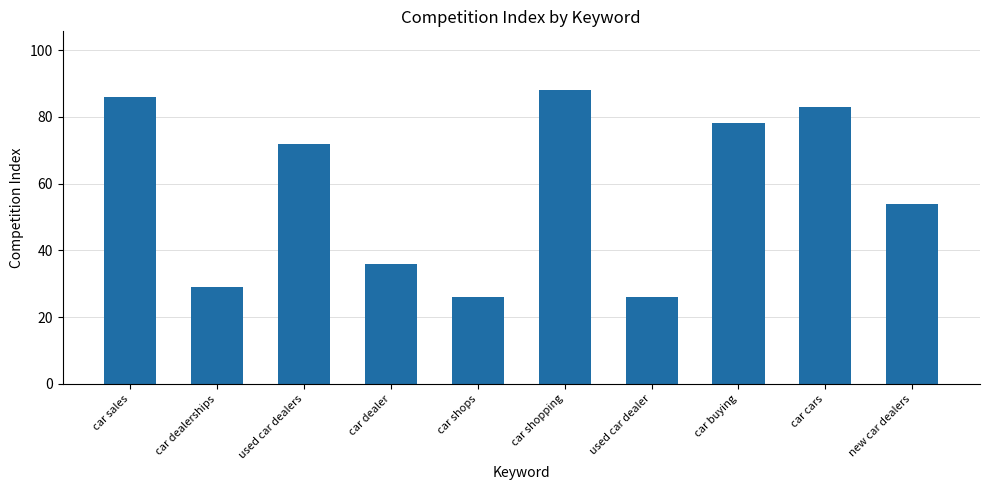

How many bars are there in total?

10